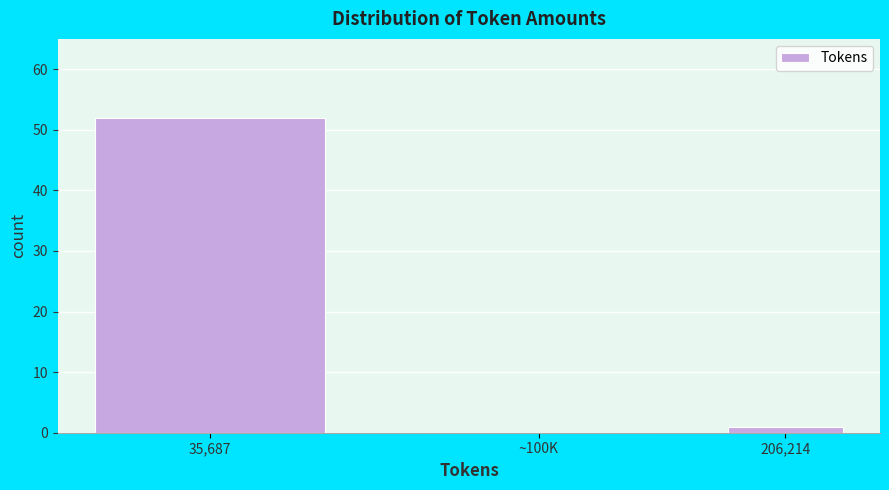

Reading left to right, what are all the values shown in this chart?

35,687=52	~100K=0	206,214=1